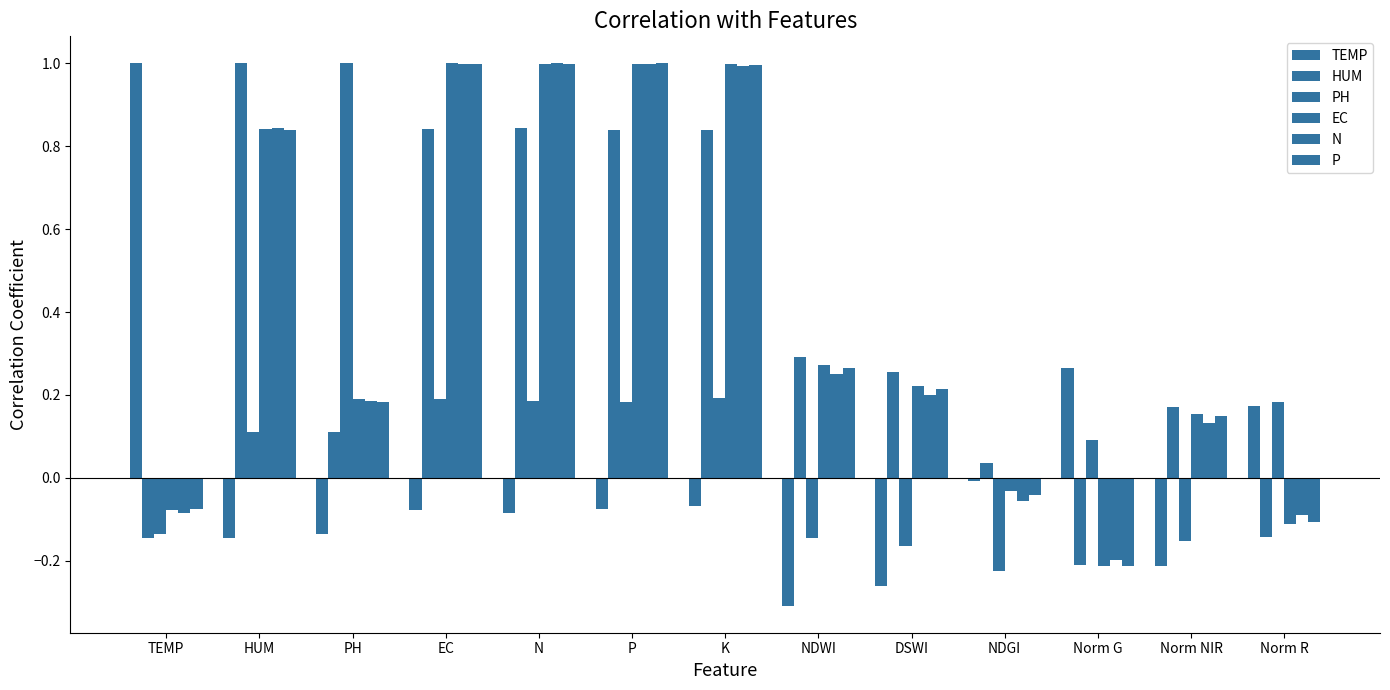

Does the chart contain any negative values?

Yes